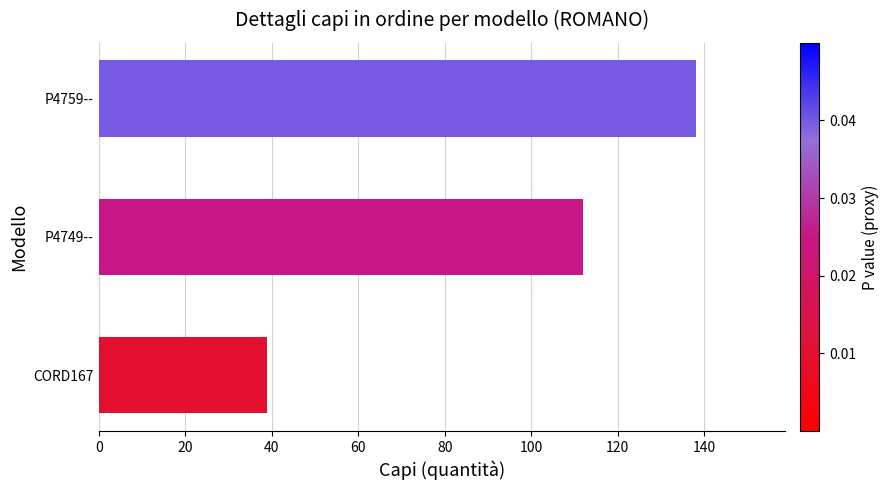

List the labels in order of value, largest first.

P4759--, P4749--, CORD167